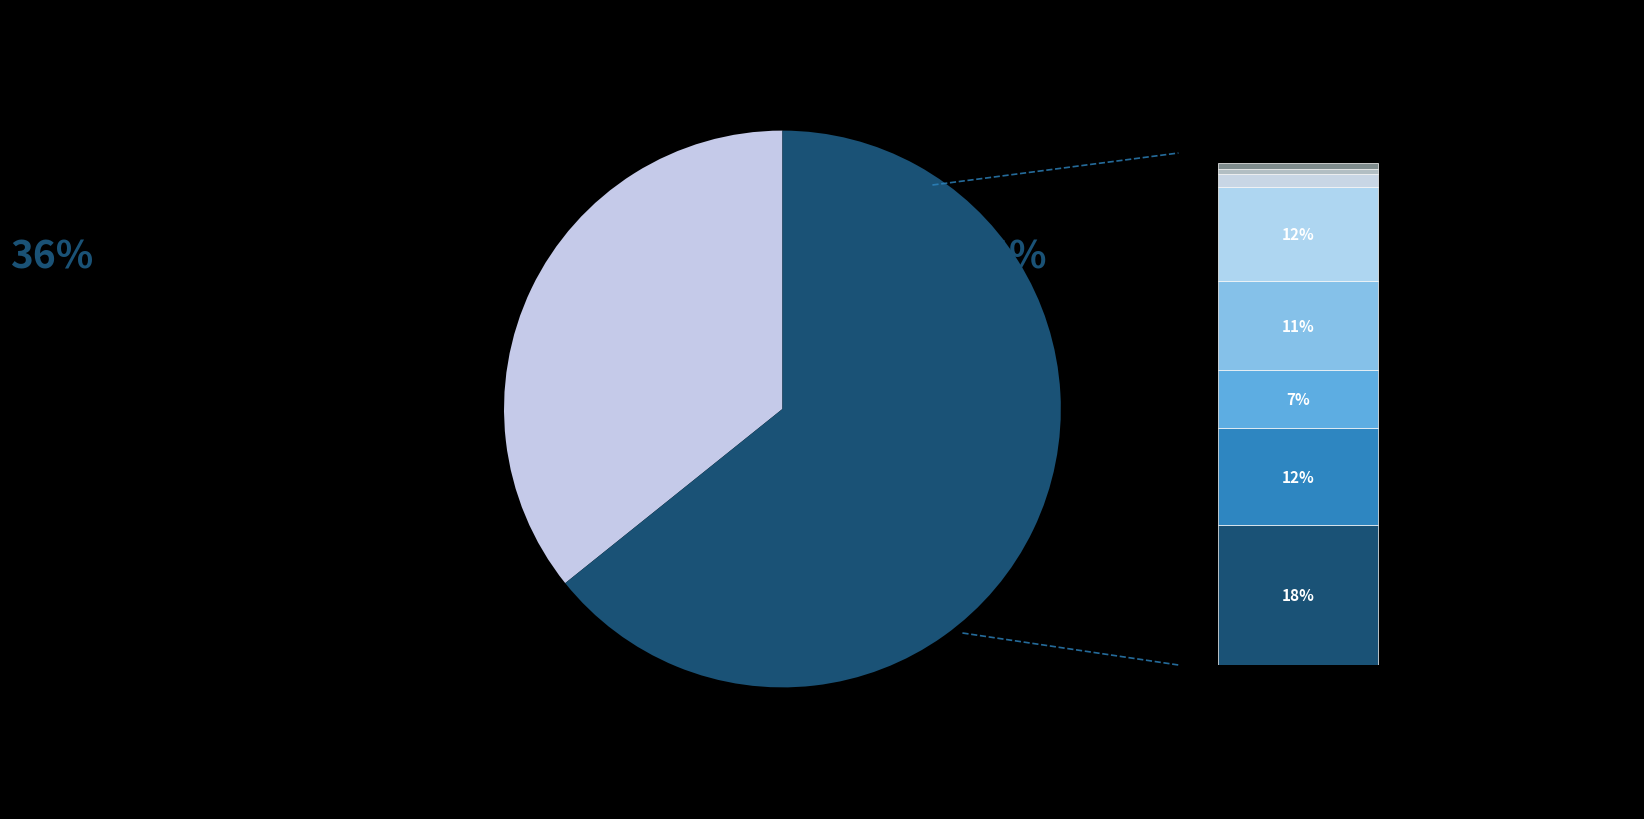

To the nearest percent, what is the difference between the largest and smallest slice percentages?

35%